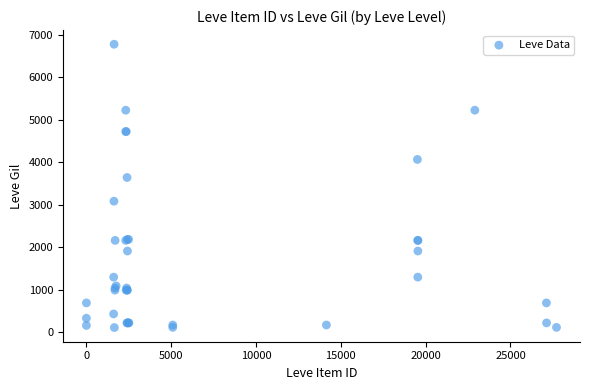

What Y value in the scatter plot is closest to 3441?

3639